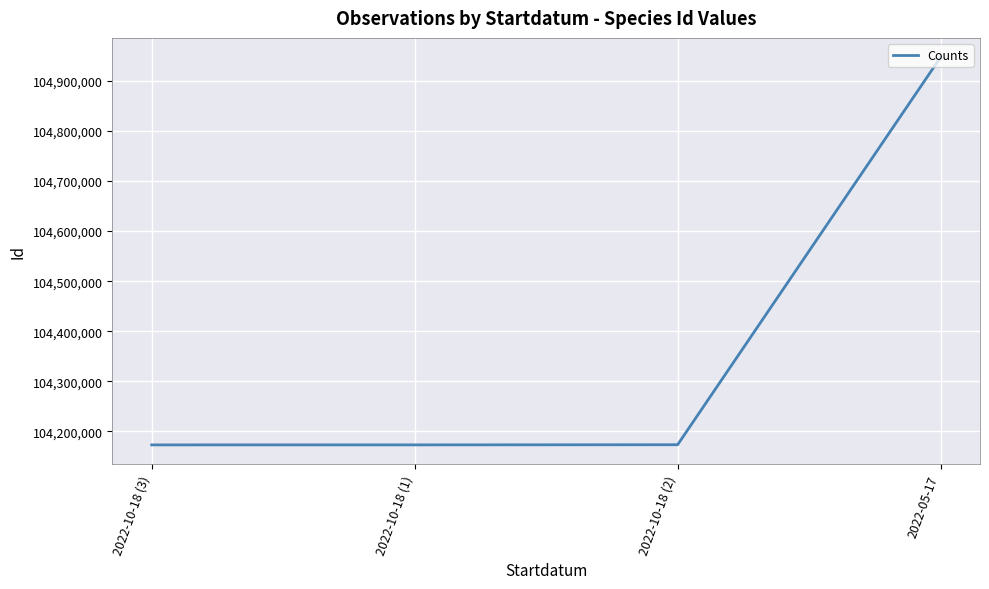

What is the difference between the values at 2022-10-18 (3) and 2022-05-17?

774674